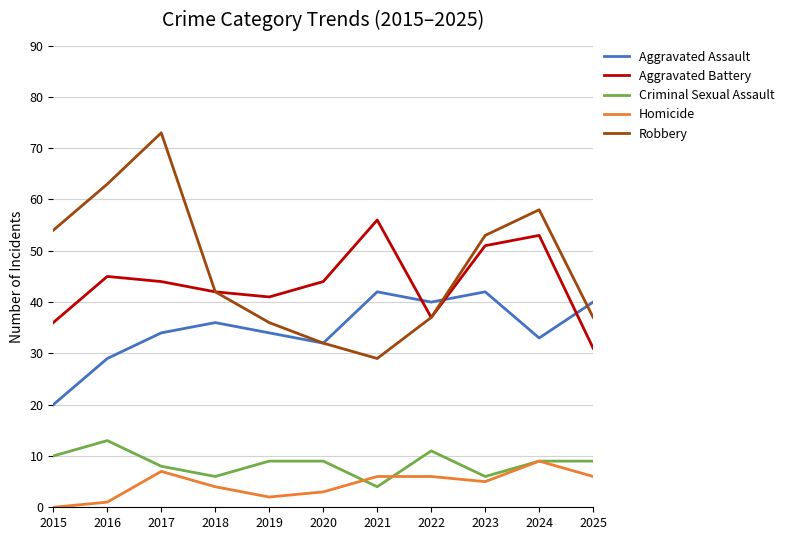

At how many categories does at least one series exceed 26?

11